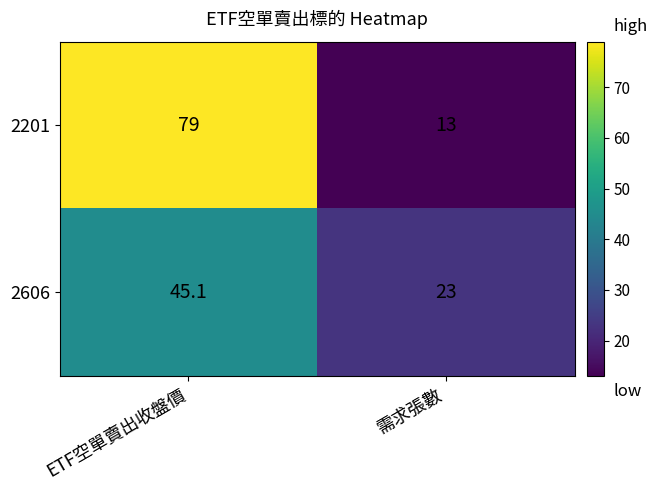

At which category does the chart reach its minimum across all series?

需求張數